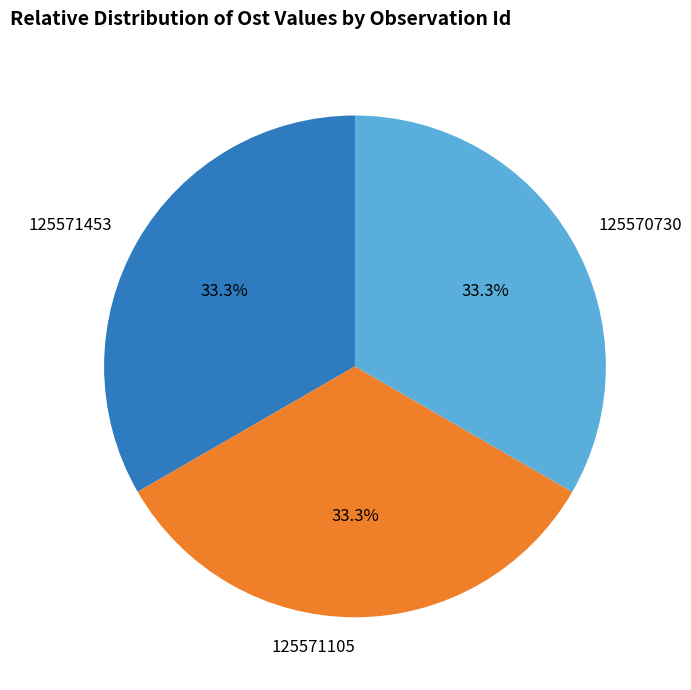

Is there any slice that represents more than half of the pie?

No